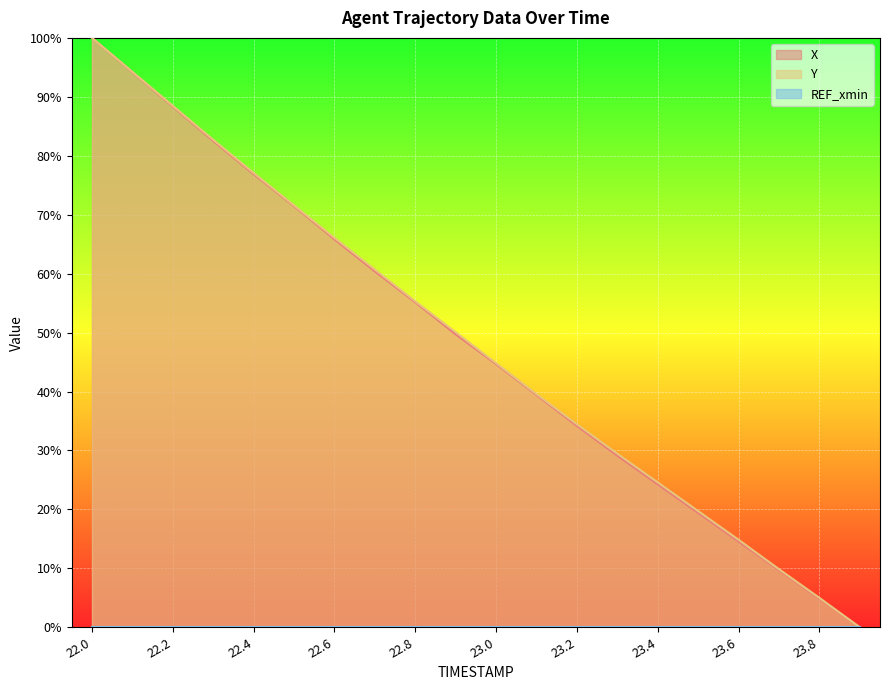

True or false: X and Y intersect in this chart.

False